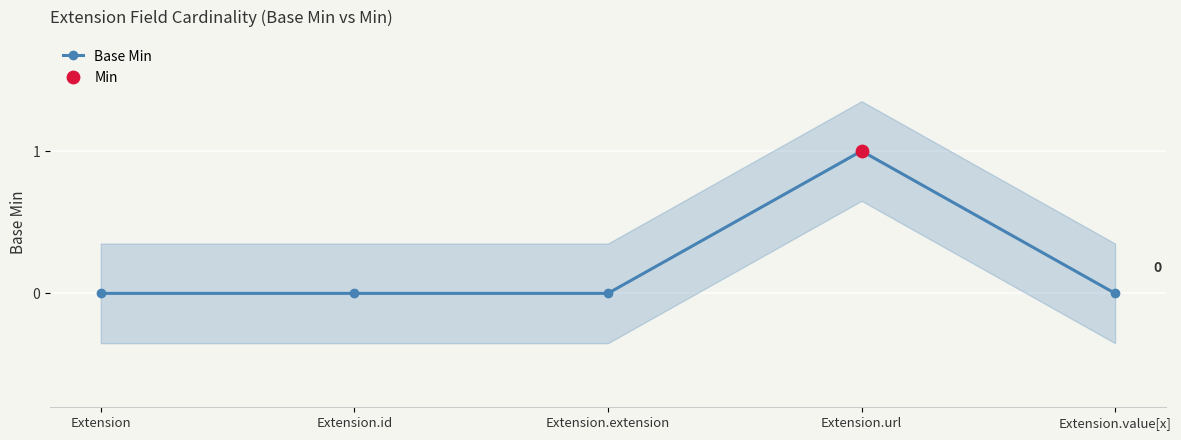

Which has a higher value, Extension.value[x] or Extension.url?

Extension.url